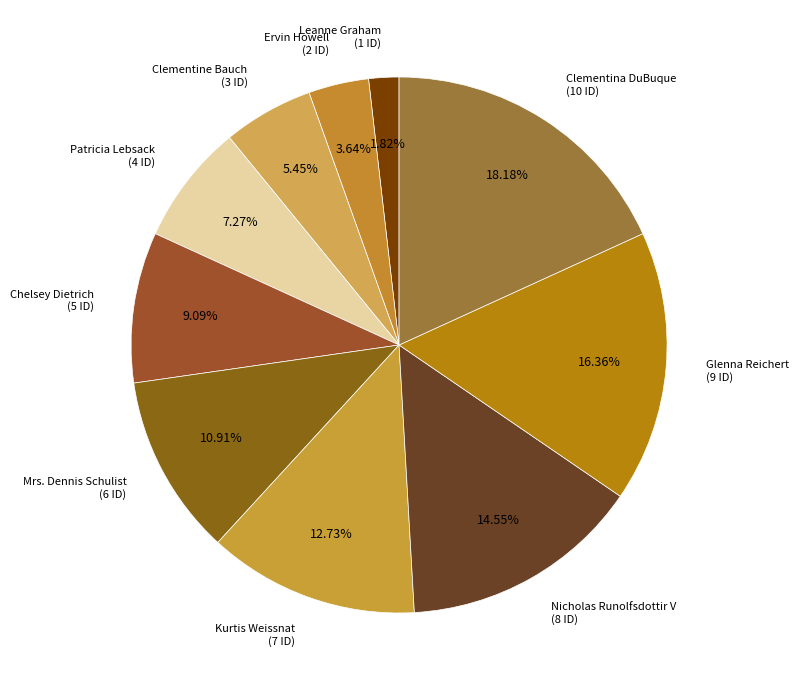

Does Kurtis Weissnat account for over 50% of the chart?

No